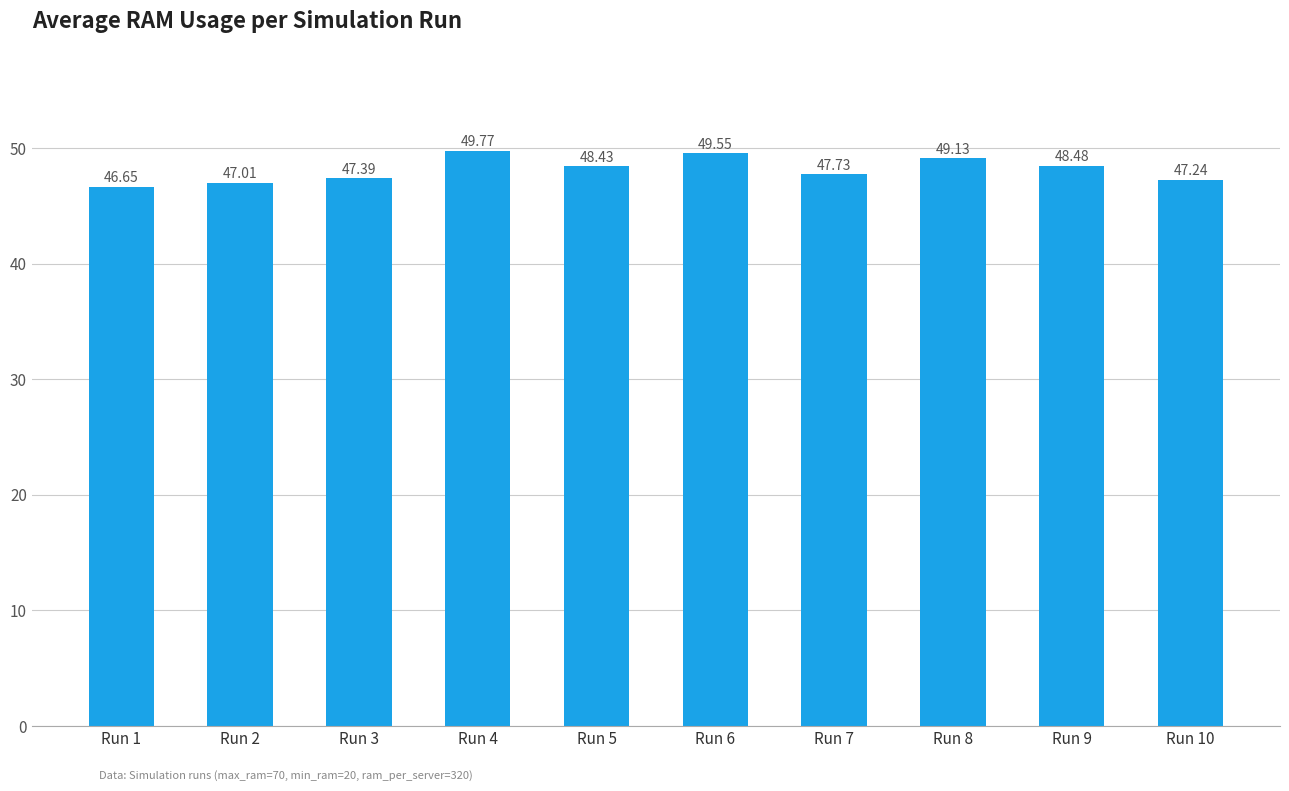

Count the number of data series in this chart.

1